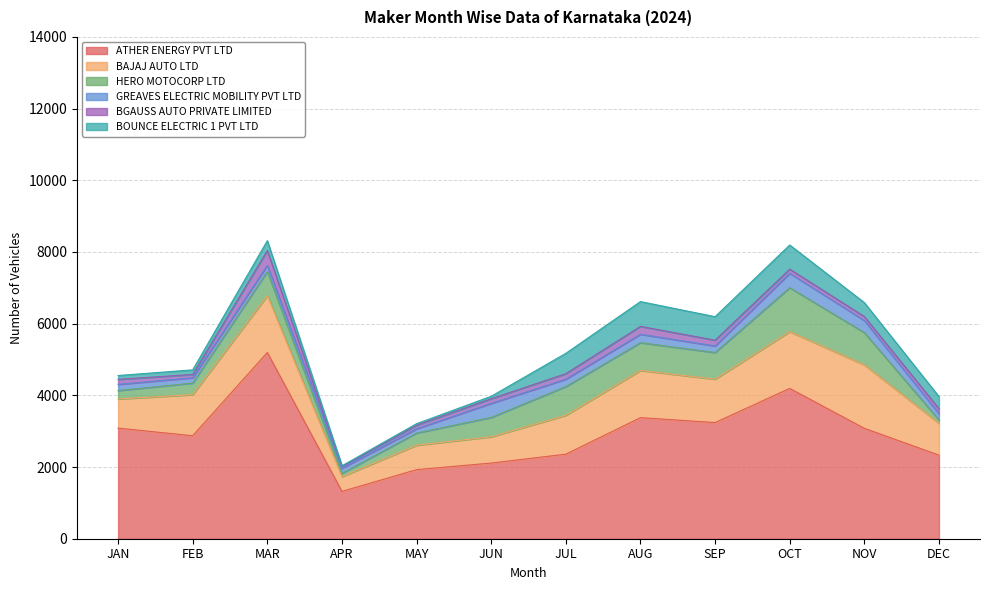

What is the label of the 1st point from the right?

DEC